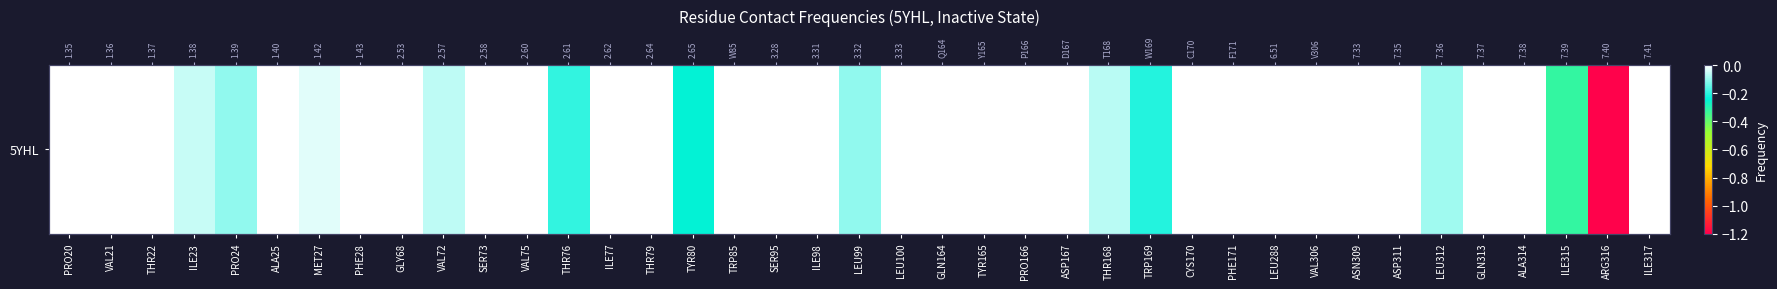

List the labels in order of value, smallest first.

ARG316, ILE315, TYR80, TRP169, THR76, PRO24, LEU99, LEU312, THR168, VAL72, ILE23, MET27, ILE317, PRO20, VAL21, THR22, ALA25, PHE28, GLY68, SER73, VAL75, ILE77, THR79, TRP85, SER95, ILE98, LEU100, GLN164, TYR165, PRO166, ASP167, CYS170, PHE171, LEU288, VAL306, ASN309, ASP311, GLN313, ALA314